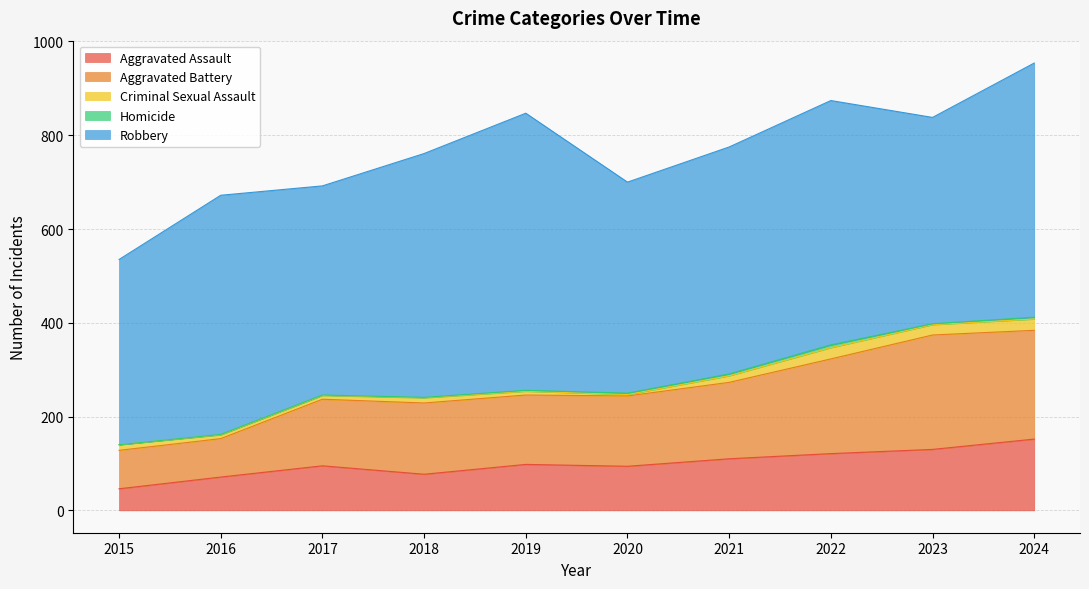

True or false: Aggravated Battery and Homicide intersect in this chart.

False